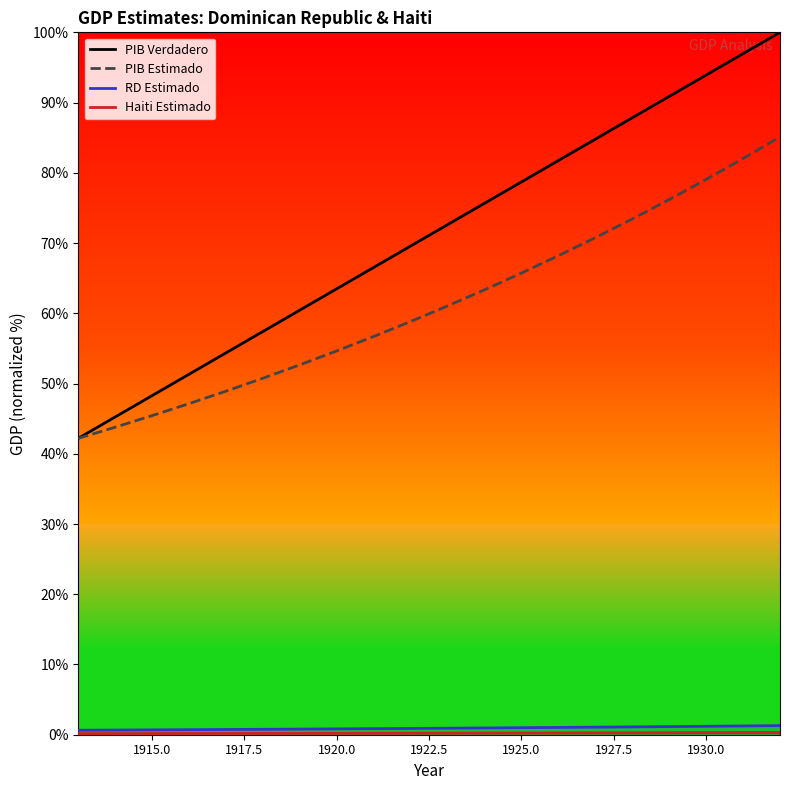

Is this an area chart (filled region under the line)?

No